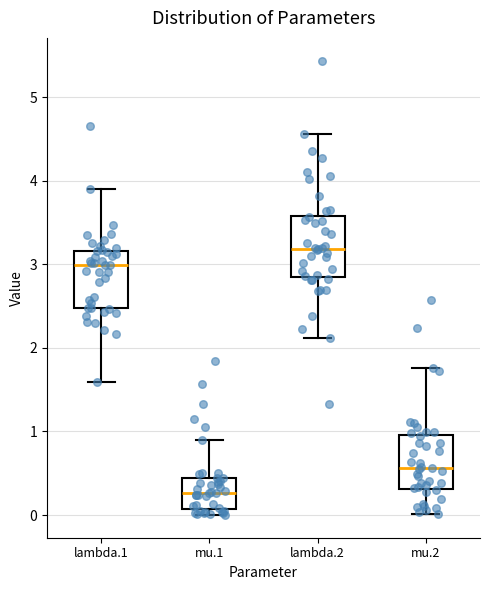

Reading left to right, read every box against the y-axis: the position of its median line, the range the box covers, and the ends of its whiskers. The values are not printed on the chart, so give them approximately, as read against the axis.

lambda.1: median 3.0, box 2.5 to 3.2, whiskers 1.6 to 3.9
mu.1: median 0.3, box 0.1 to 0.4, whiskers 0.0 to 0.9
lambda.2: median 3.2, box 2.9 to 3.6, whiskers 2.1 to 4.6
mu.2: median 0.6, box 0.3 to 1.0, whiskers 0.0 to 1.8